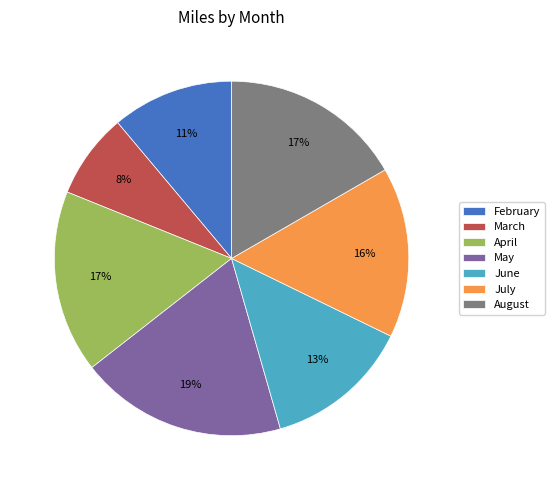

How many segments does this pie chart have?

7